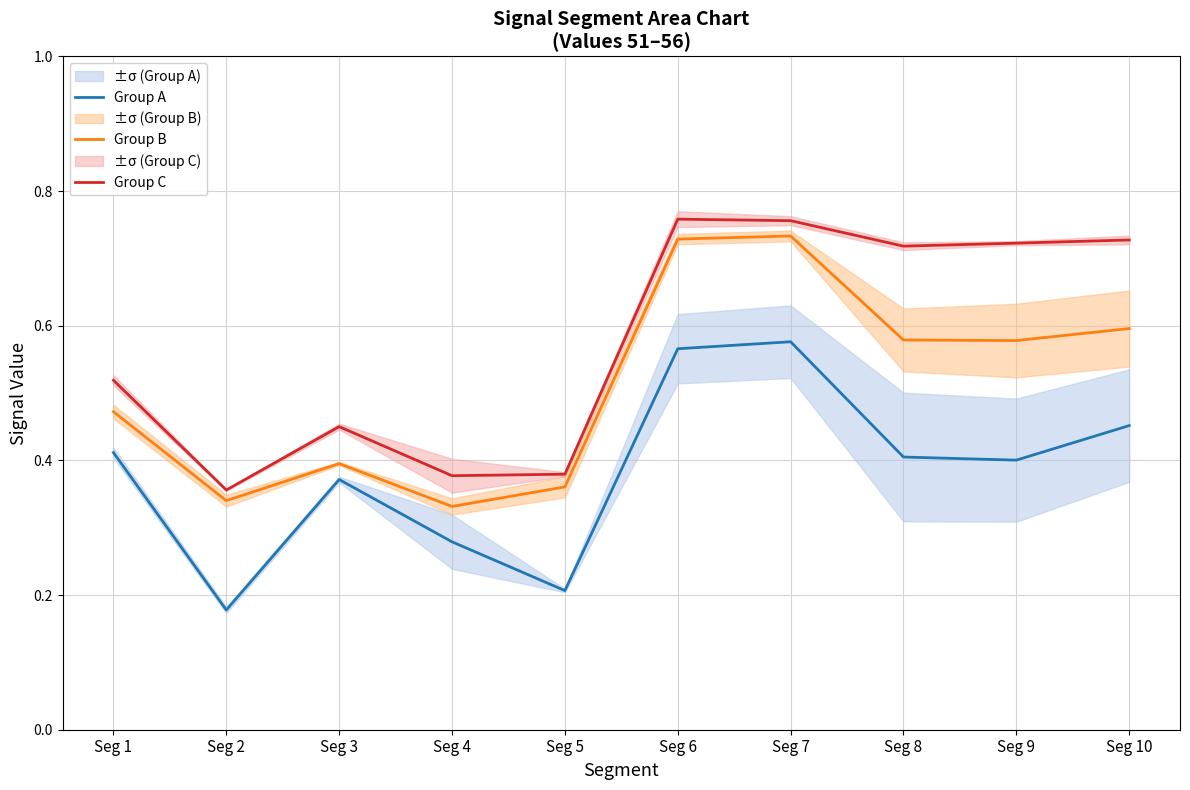

Is the value of Group A at Seg 1 greater than the value of Group C at Seg 2?

Yes